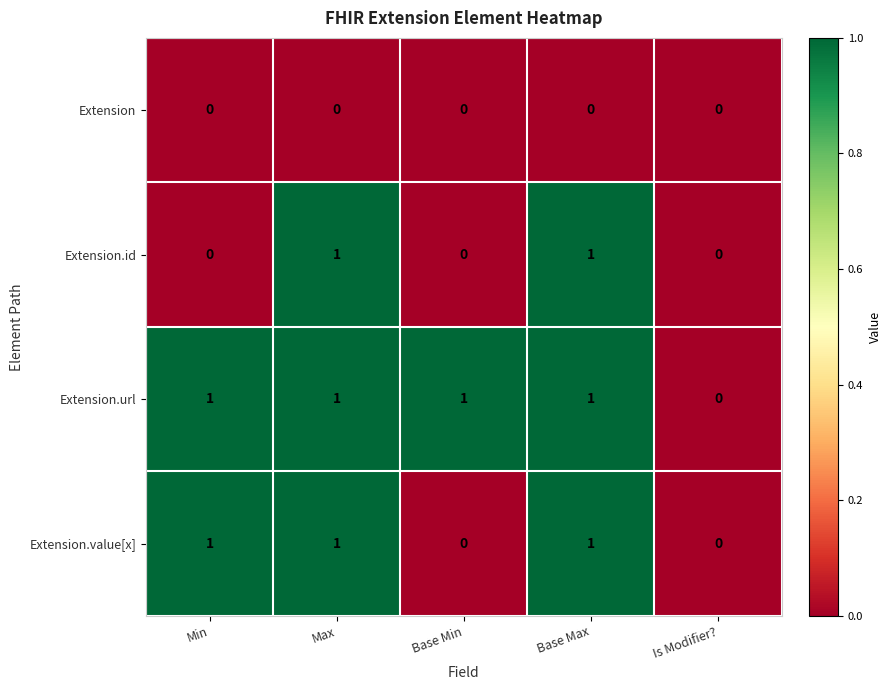

Count the Extension.id values in the range 0 to 1.

5